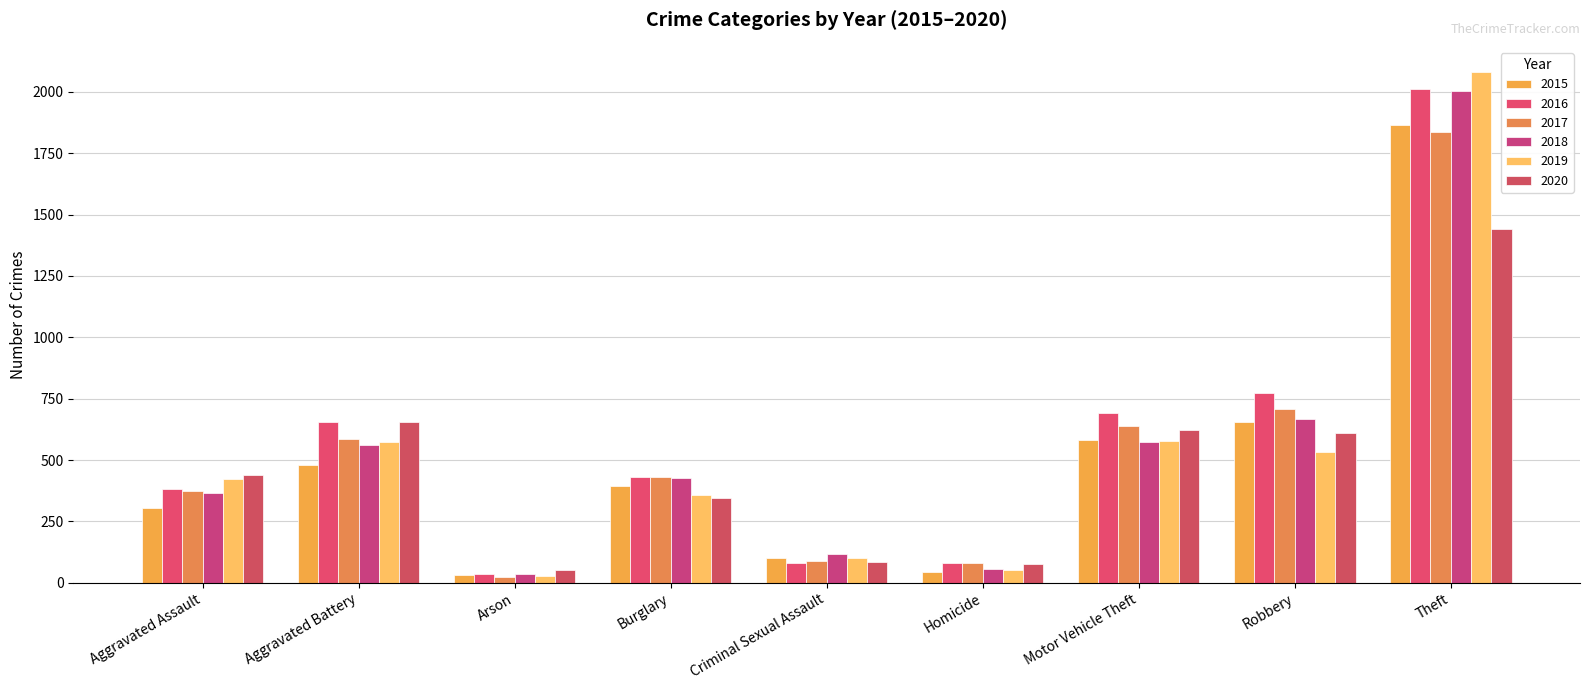

What is the value of the 2020 bar at the 6th from the left?

78